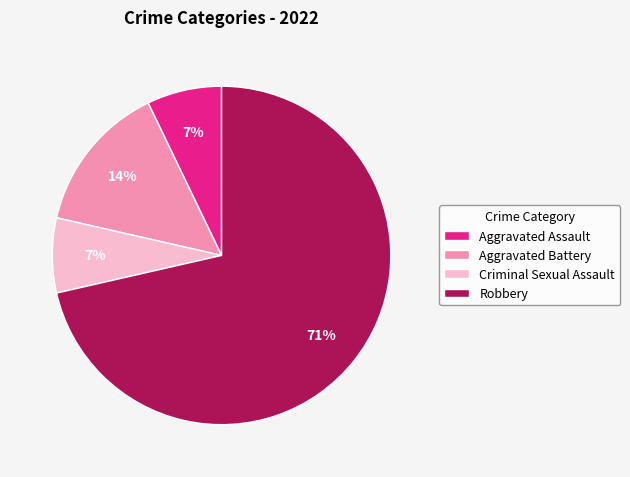

Which has a higher value, Aggravated Battery or Criminal Sexual Assault?

Aggravated Battery